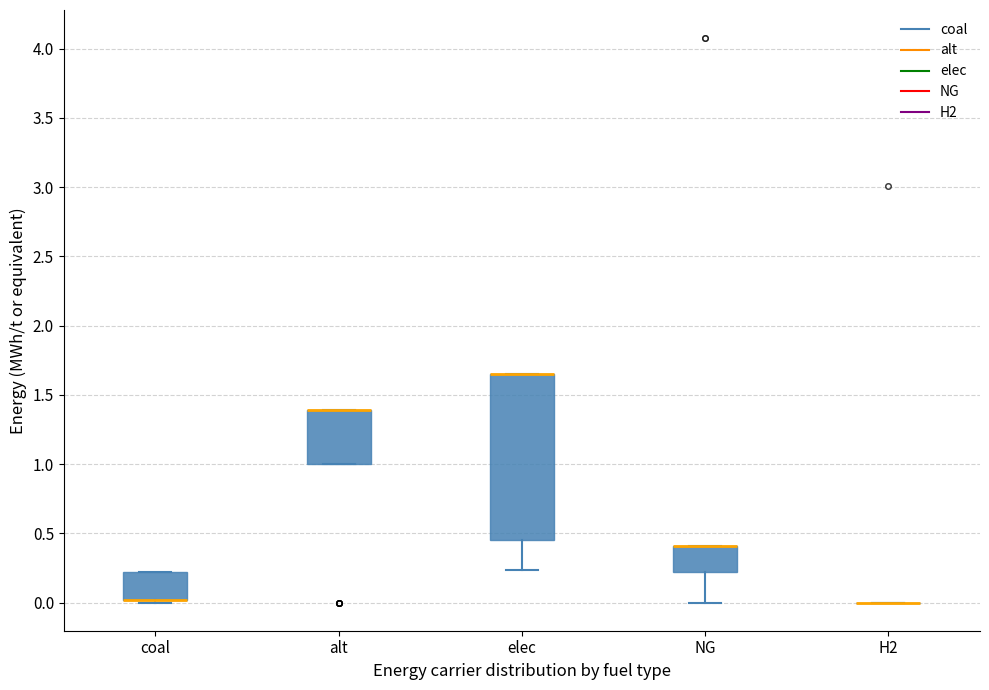

Which box is the tallest, from its lower edge to its upper edge?

elec